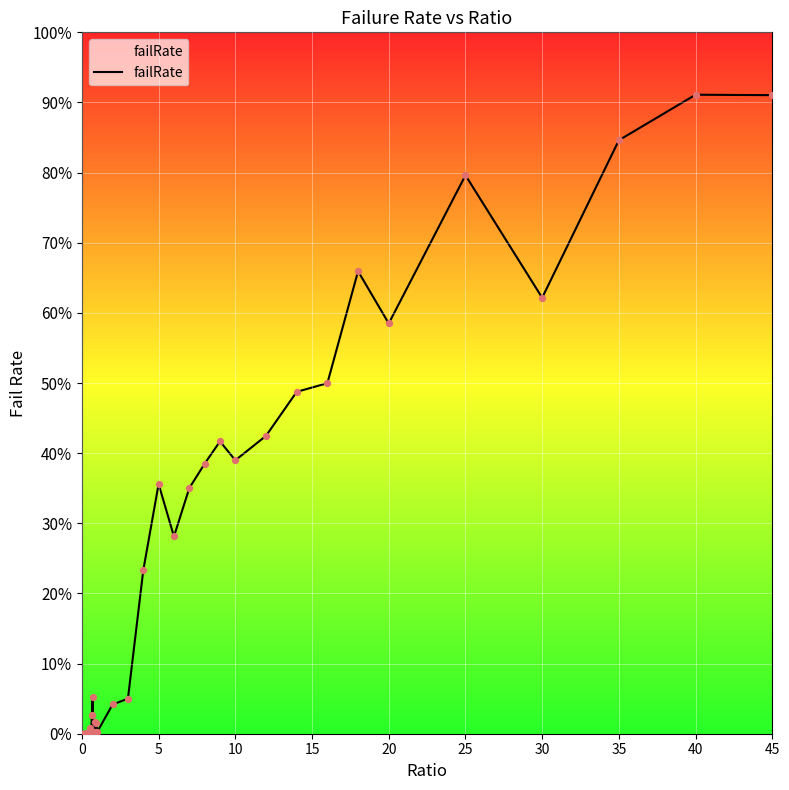

What is the greatest value displayed?

91.1